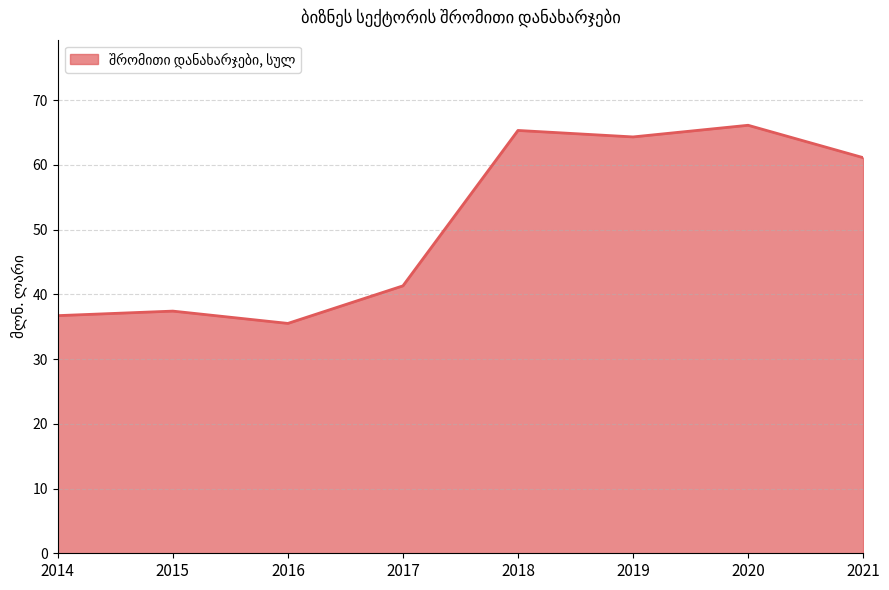

At which category does the chart reach its minimum across all series?

2016